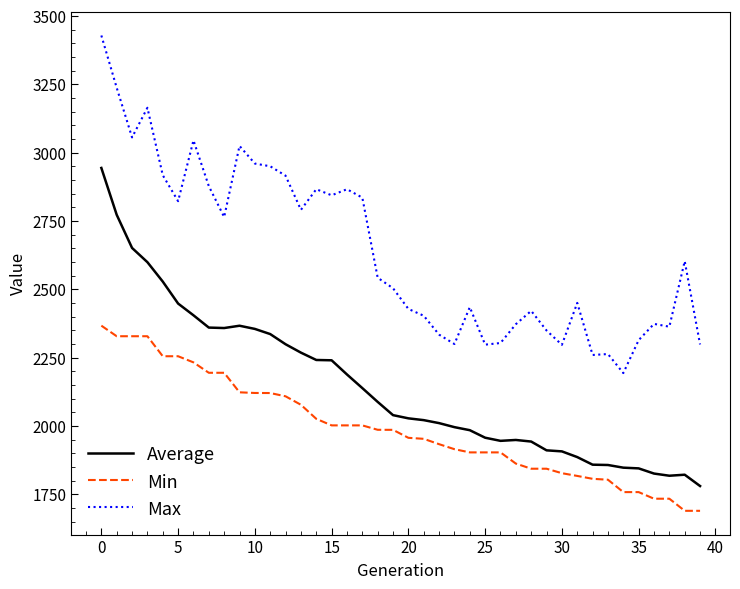

True or false: Min and Average intersect in this chart.

False